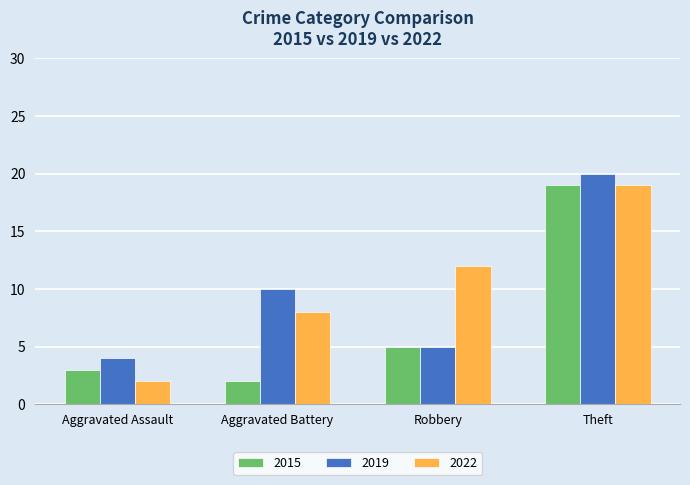

What position from the right is Aggravated Assault?

4